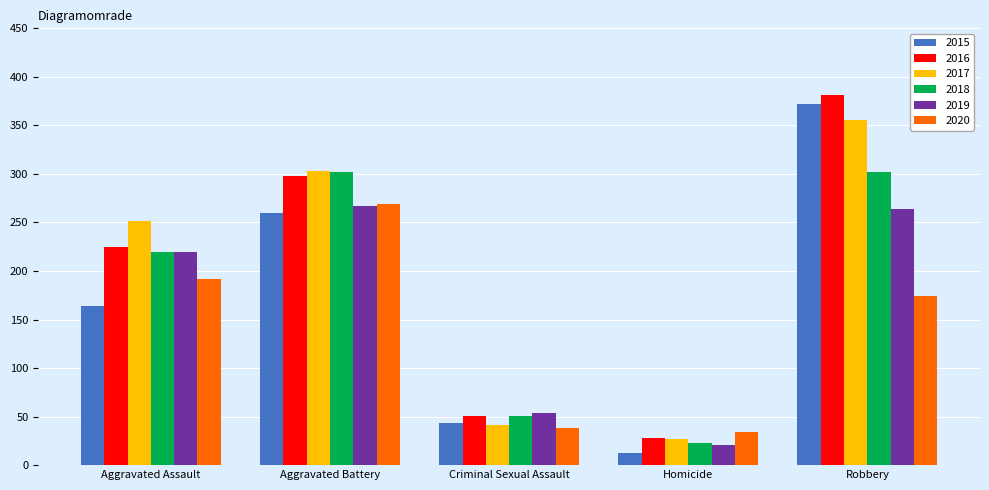

At which label does 2015 reach its minimum?

Homicide